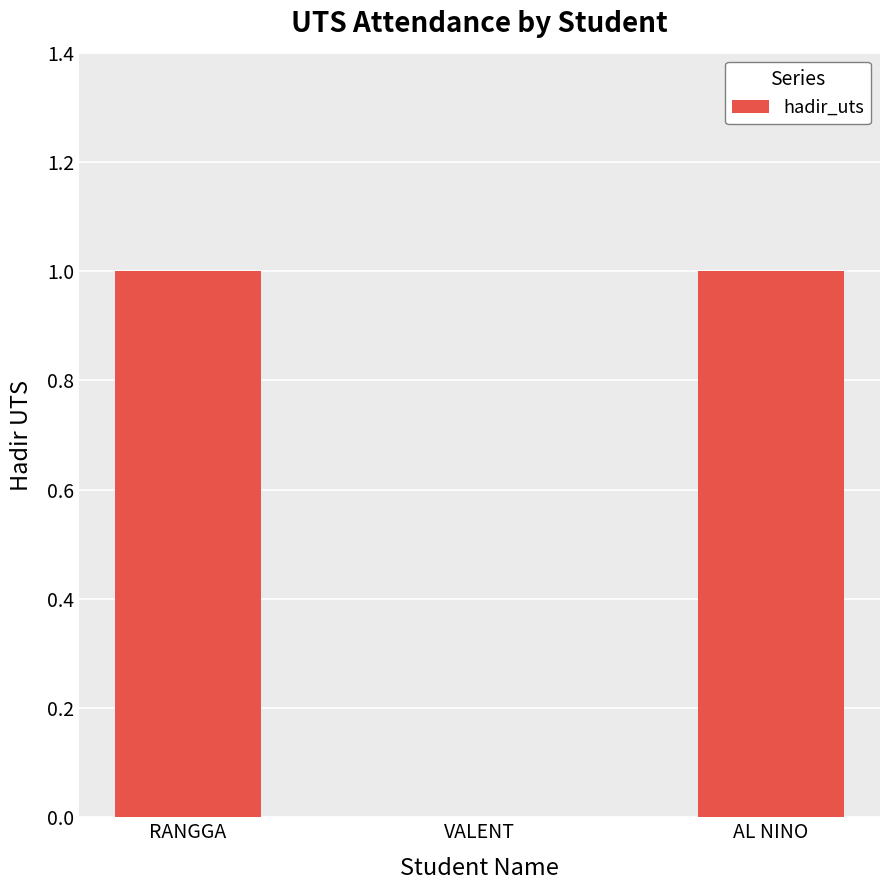

Reading left to right, extract all data points from this chart.

RANGGA=1	VALENT=0	AL NINO=1